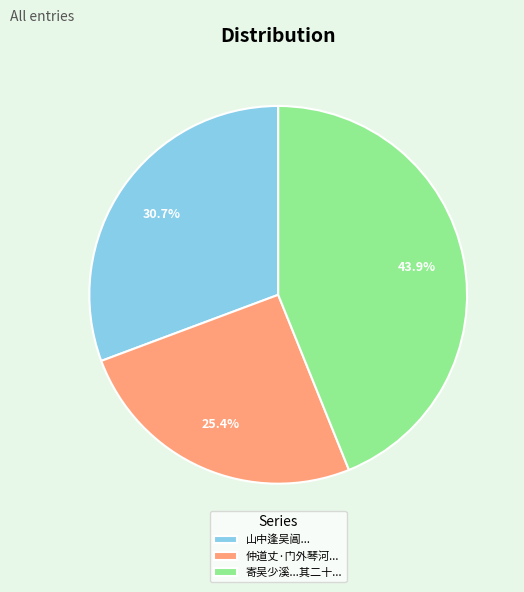

Is the sum of 仲道丈·门外琴河... and 山中逢吴阊... greater than half?

Yes